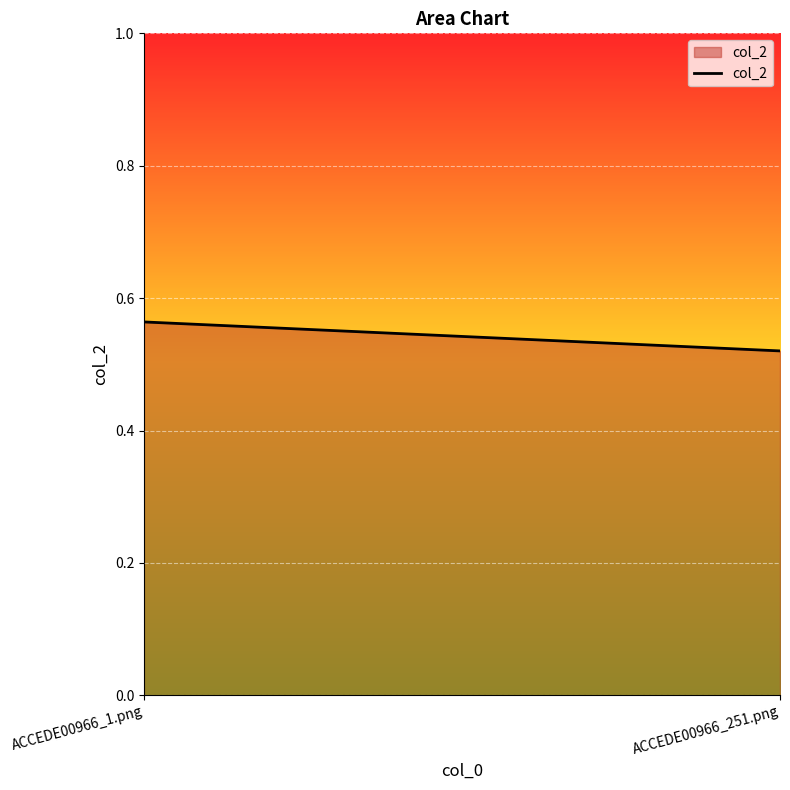

What is the average value?

0.5